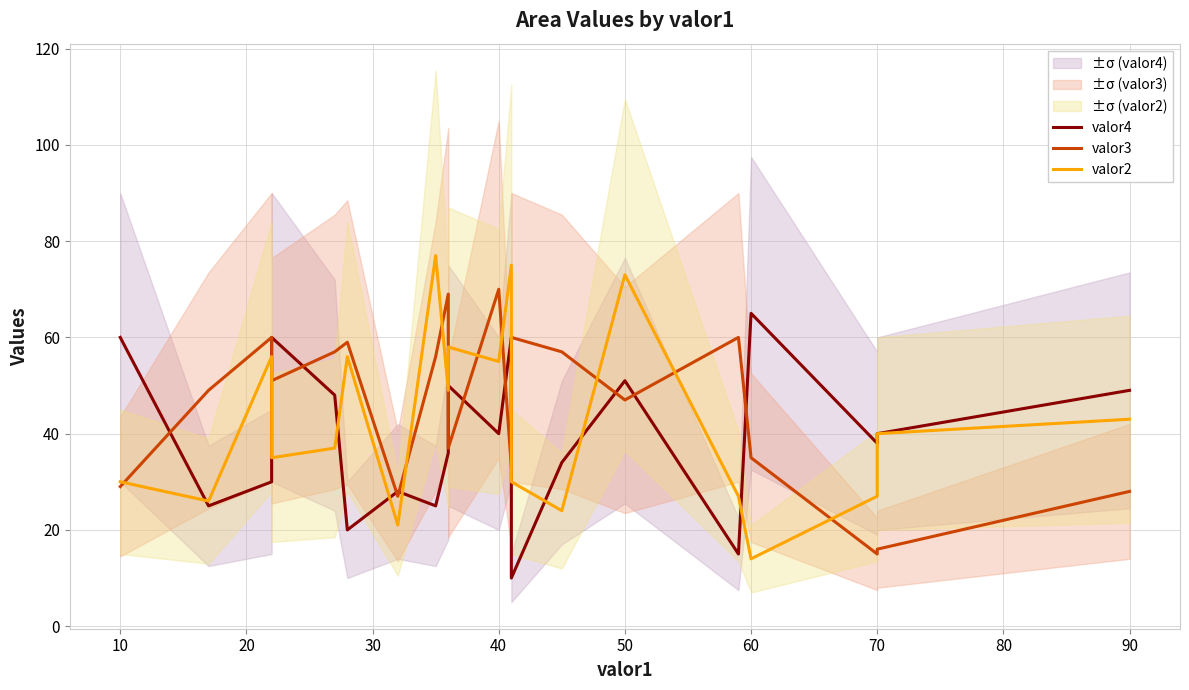

The valor3 series shows 19 at 50. True or false?

False